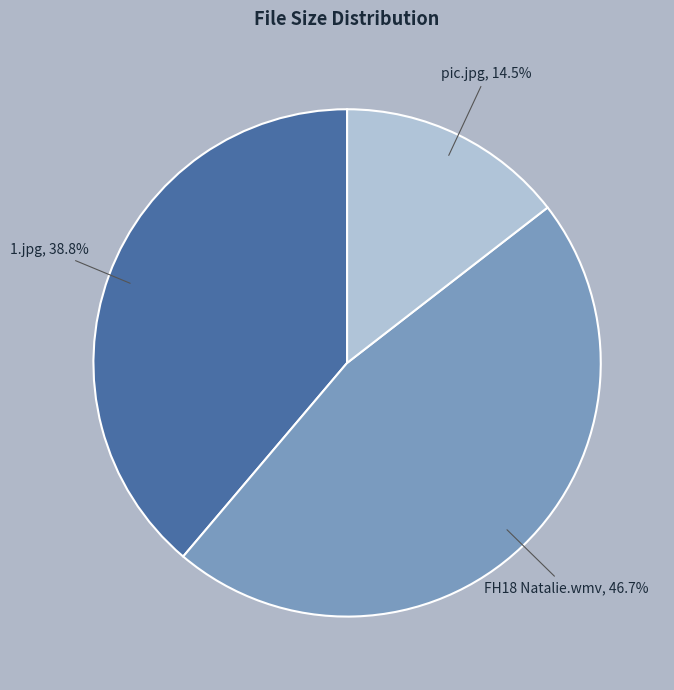

How many slices are in this pie chart?

3